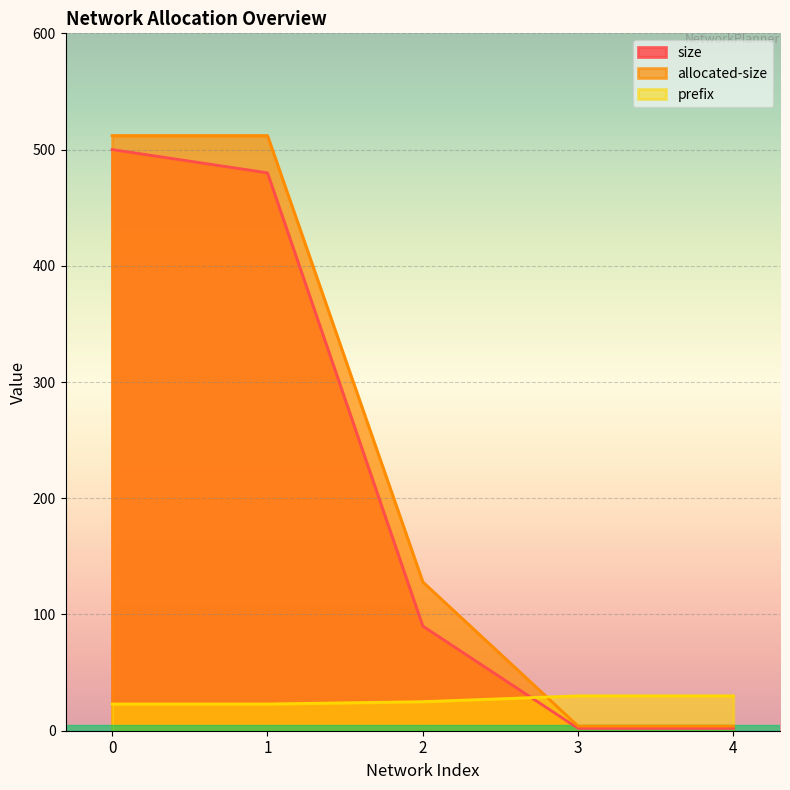

Rank the series by their maximum value, from lowest to highest.

prefix, size, allocated-size